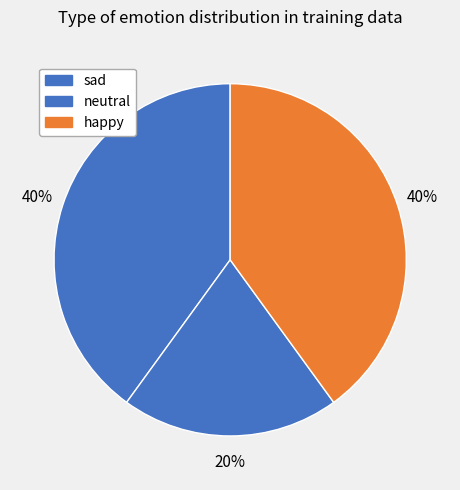

Rank the categories by value from highest to lowest.

sad, happy, neutral